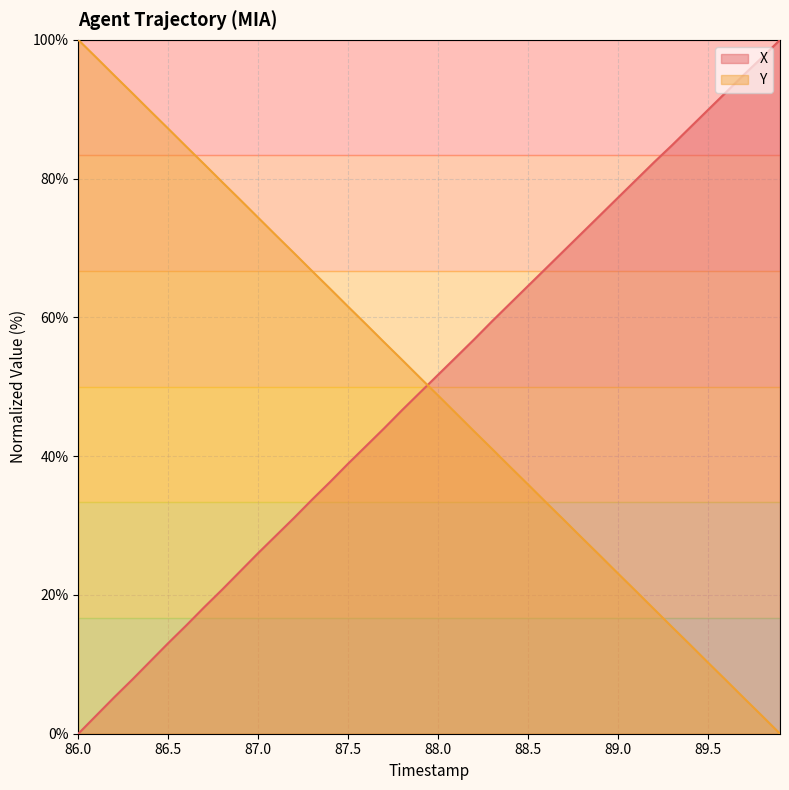

Reading left to right, what are all the values shown in this chart?

X: 0.0	2.6	5.3	7.8	10.4	13.1	15.6	18.2	20.8	23.4	26.0	28.6	31.1	33.8	36.3	38.9	41.5	44.0	46.6	49.2	51.7	54.3	56.8	59.5	62.0	64.5	67.1	69.6	72.2	74.7	77.3	79.8	82.4	84.8	87.4	89.9	92.5	95.0	97.5	100.0
Y: 100.0	97.5	94.9	92.3	89.7	87.2	84.6	82.1	79.5	76.9	74.4	71.8	69.2	66.7	64.1	61.5	59.0	56.4	53.9	51.3	48.7	46.2	43.6	41.0	38.5	35.9	33.3	30.8	28.2	25.7	23.1	20.5	18.0	15.4	12.8	10.3	7.7	5.1	2.6	0.0